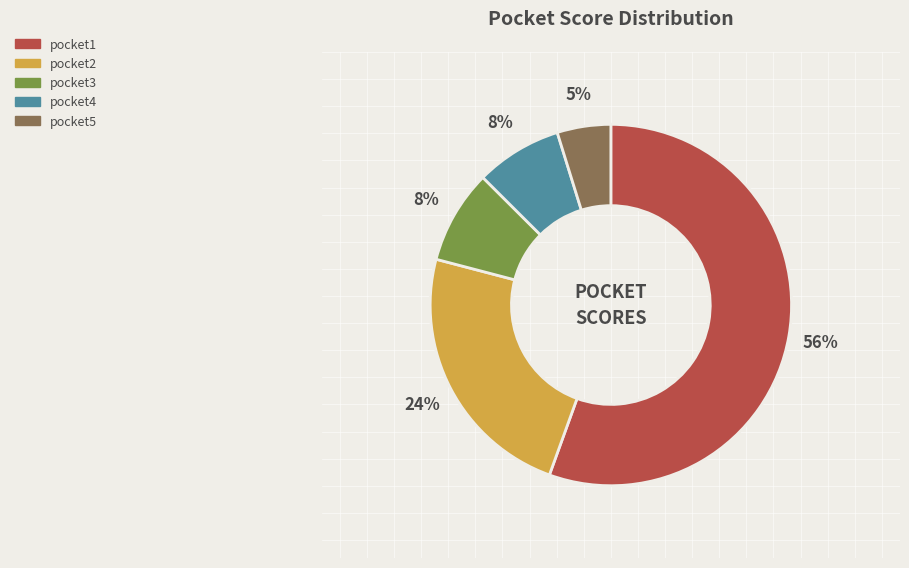

Is it true that pocket5 is 5% of the pie?

True